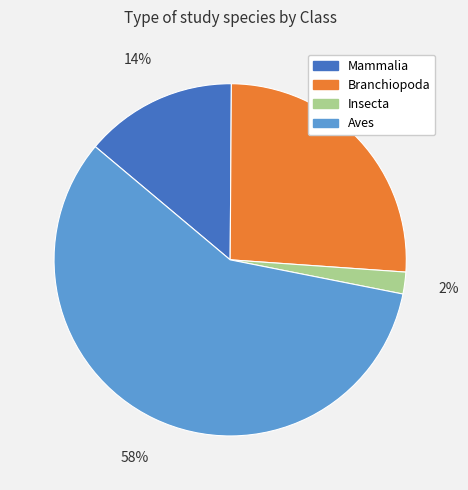

True or false: Branchiopoda accounts for 35% of the total.

False